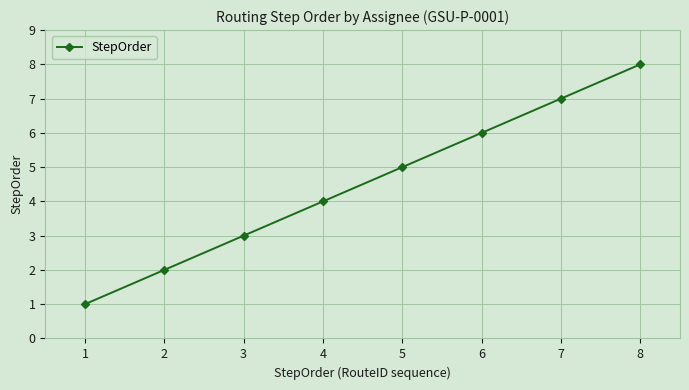

Reading left to right, extract all data points from this chart.

1	2	3	4	5	6	7	8